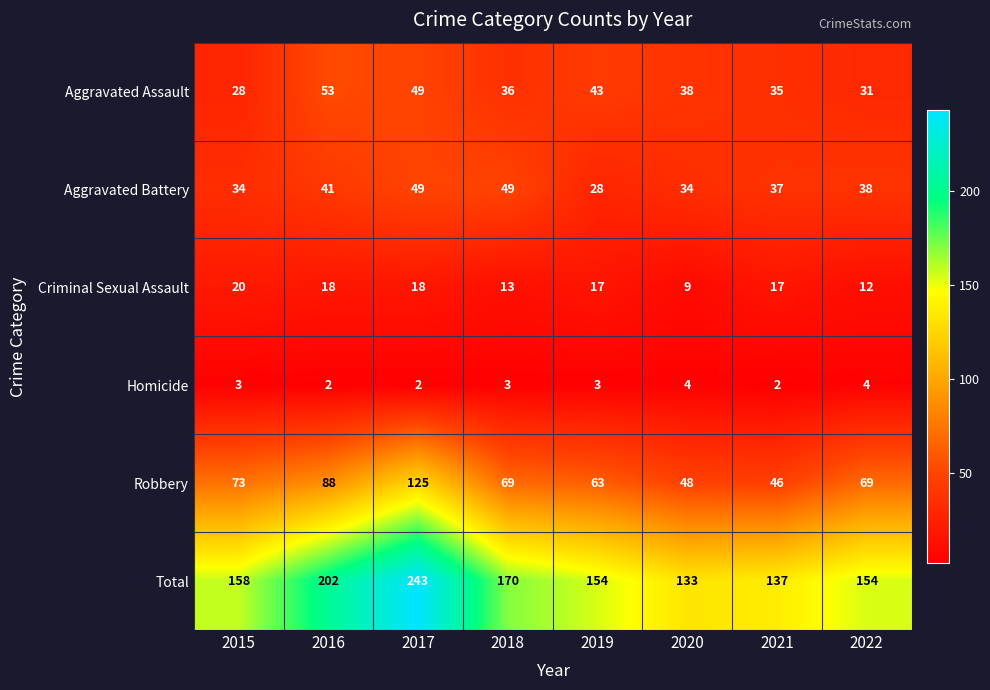

At how many categories does at least one series exceed 173?

2